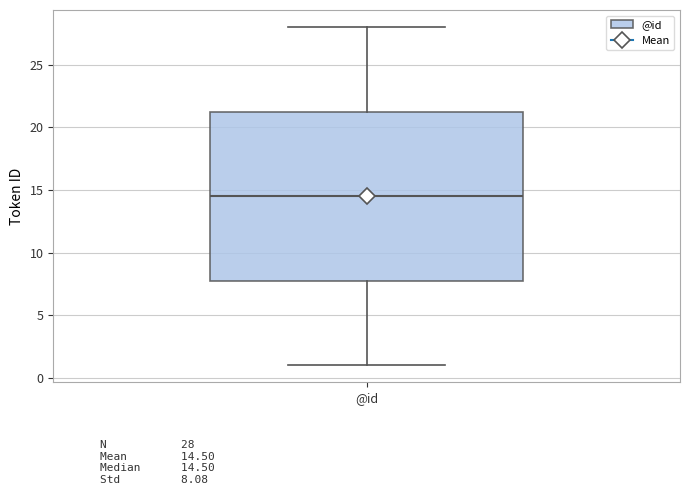

Read this box plot against the y-axis: the position of the median line, the range covered by the box, and the ends of both whiskers. The values are not printed on the chart, so give them approximately, as read against the axis.

median 14.5, box 8.0 to 21.5, whiskers 1.0 to 28.0